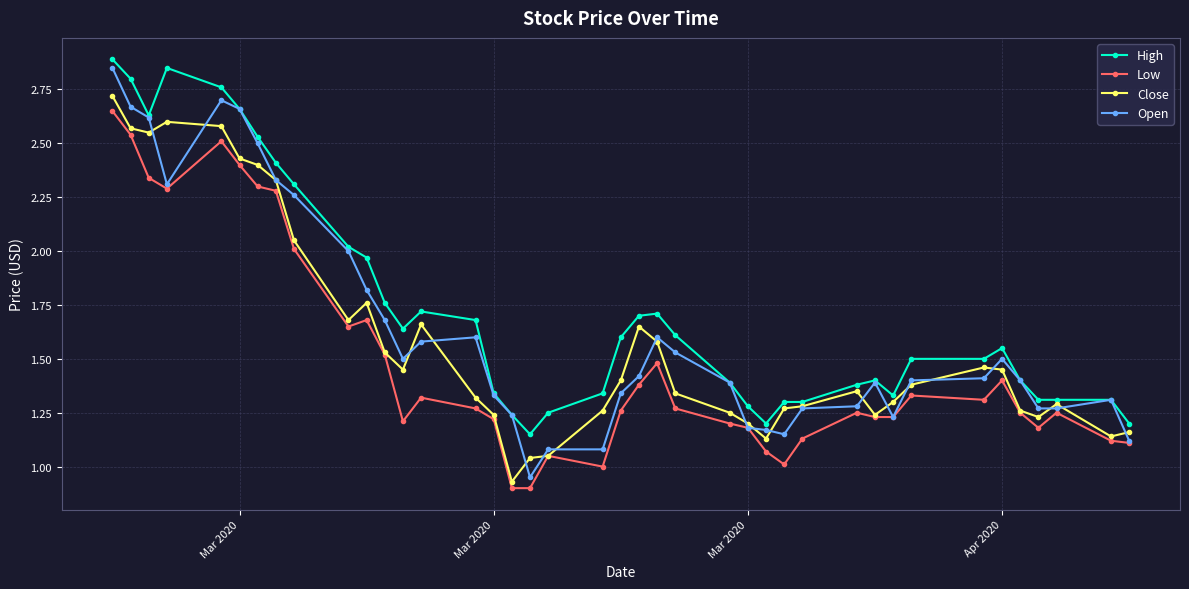

True or false: Low has more than 2 interior local peaks.

True